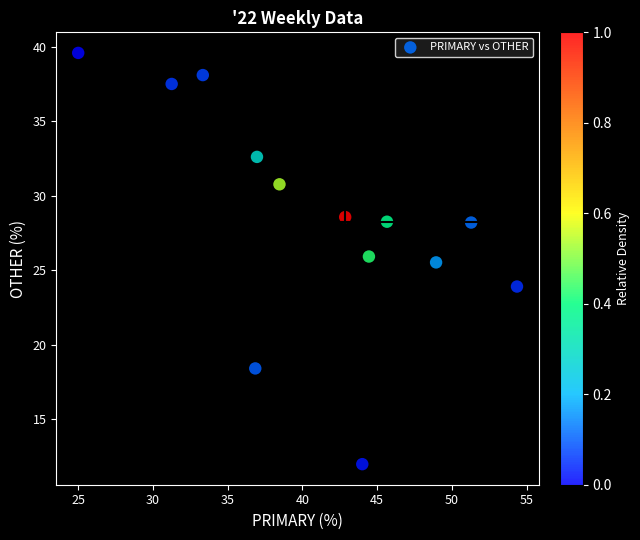

What is the range of X values (max minus min)?

29.3